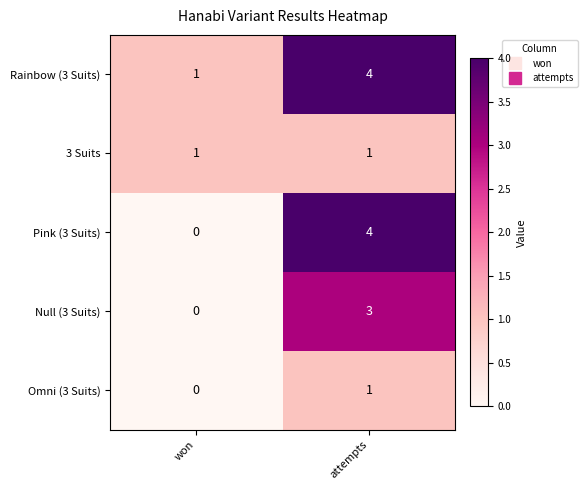

Which series has the widest spread of values?

Pink (3 Suits)